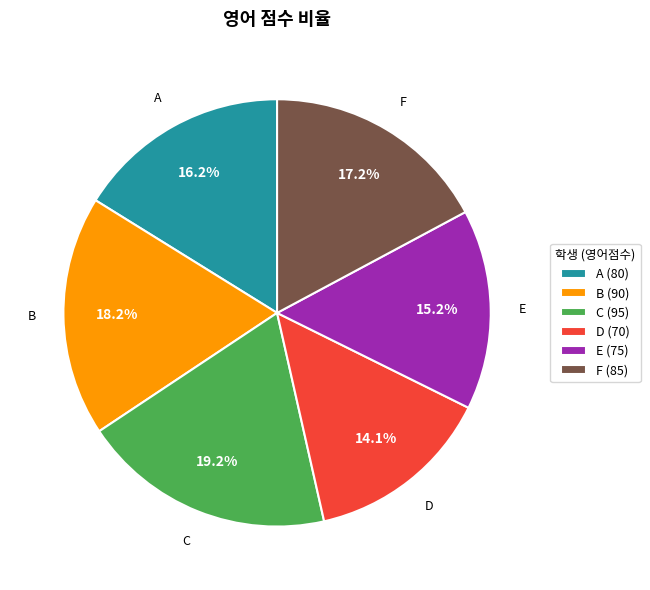

Which slice is the smallest?

D